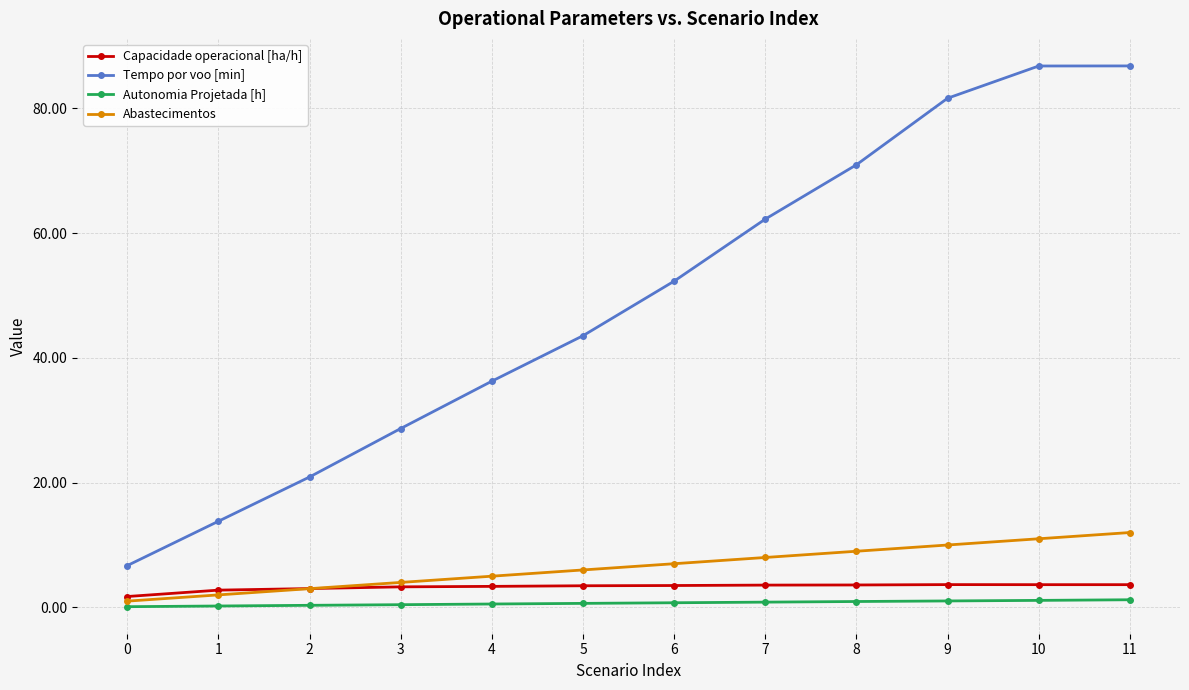

Which series has the largest total across all categories?

Tempo por voo [min]